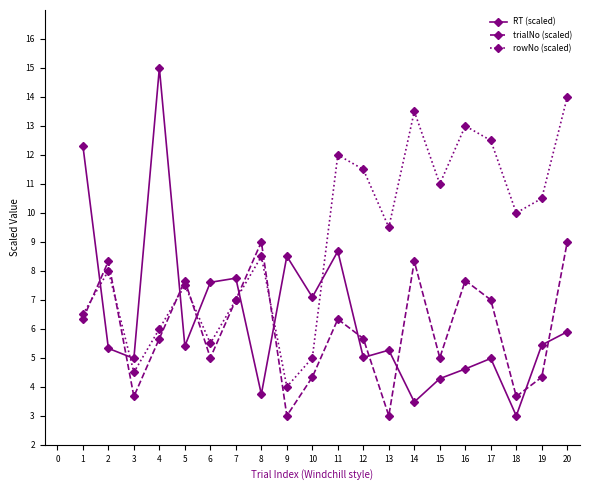

Which series changed the most between 3 and 14?

rowNo (scaled)